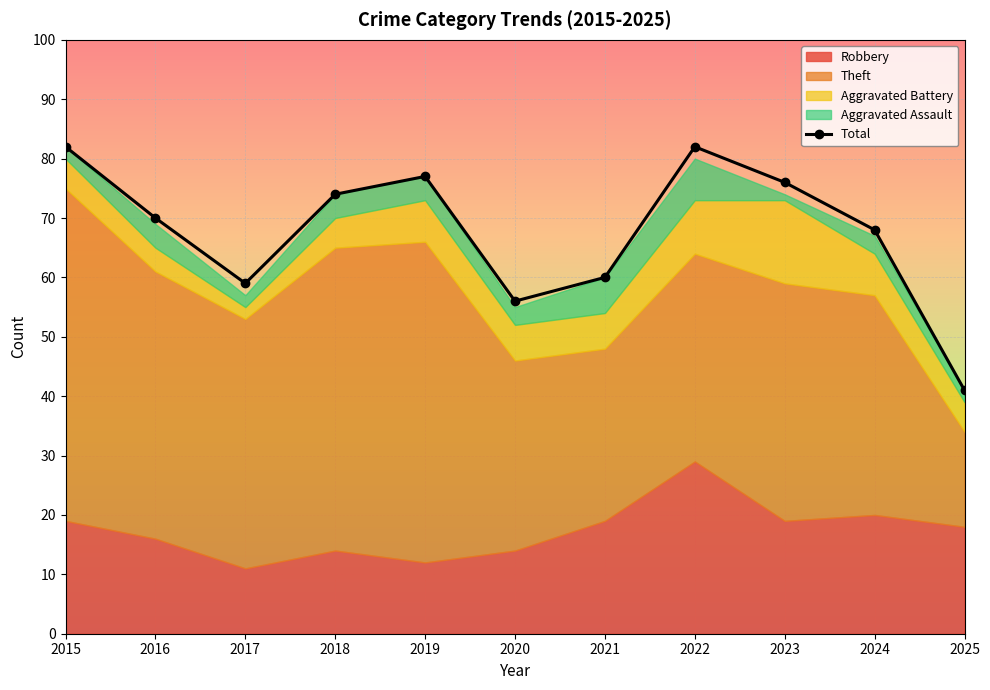

How many data points in Total are less than 70?

5